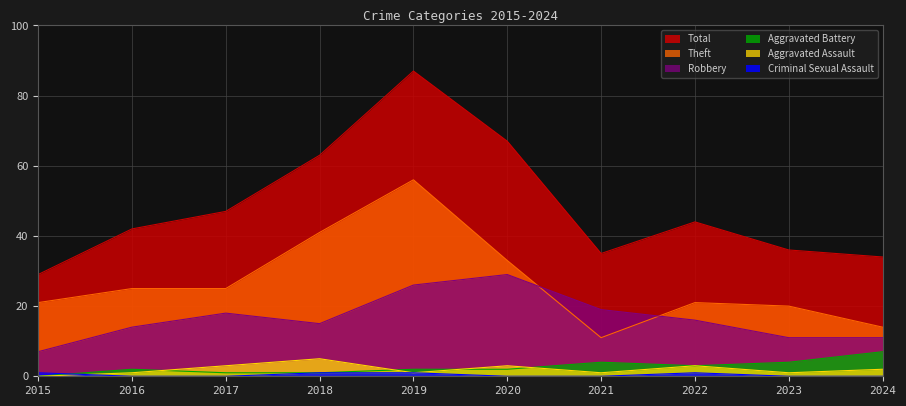

Which series has the largest total across all categories?

Total